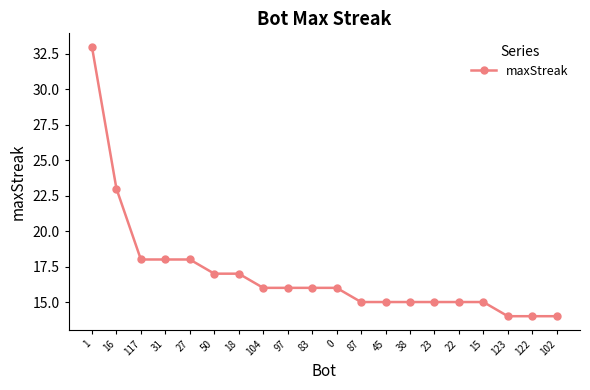

Is this an area chart (filled region under the line)?

No